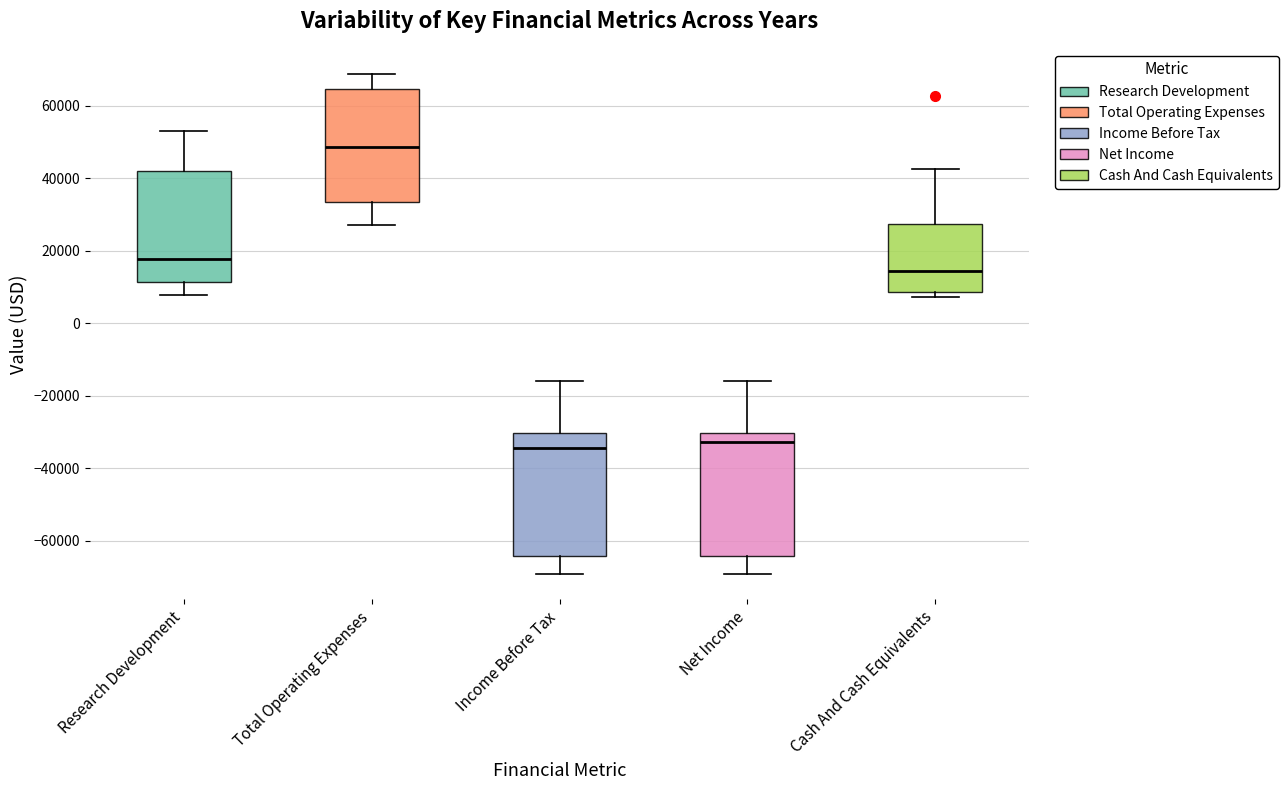

Where does the upper whisker of the box for Income Before Tax end on the y-axis? The values are not printed on the chart, so give them approximately, as read against the axis.

-16000